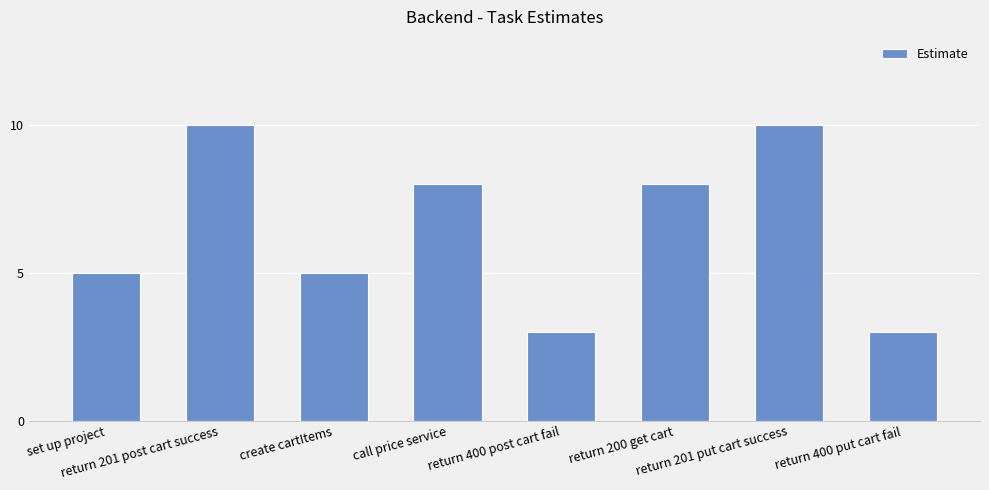

How many bars are there in total?

8